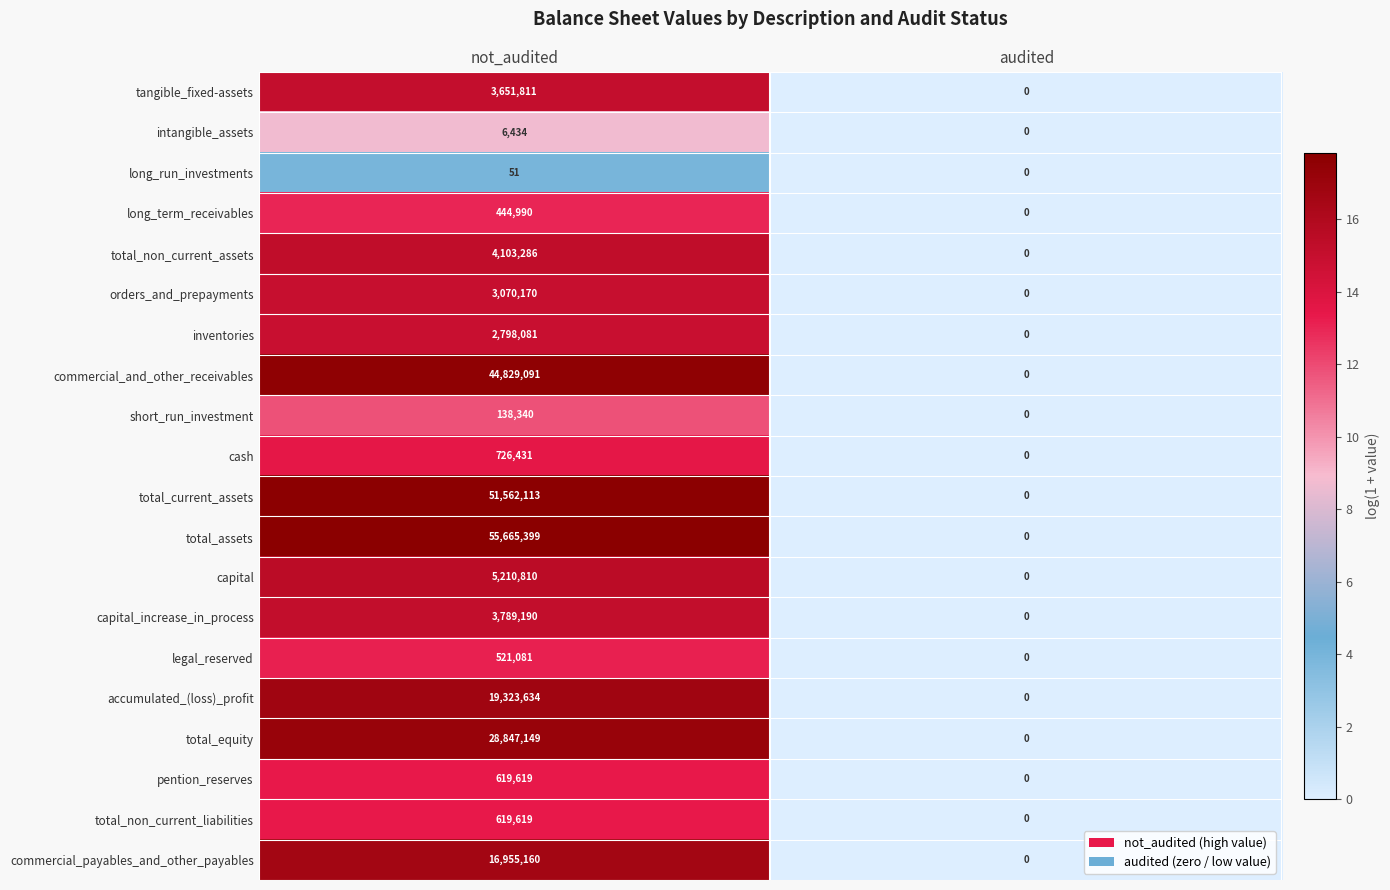

What is the difference between the total_current_assets values at not_audited and audited?

51562113